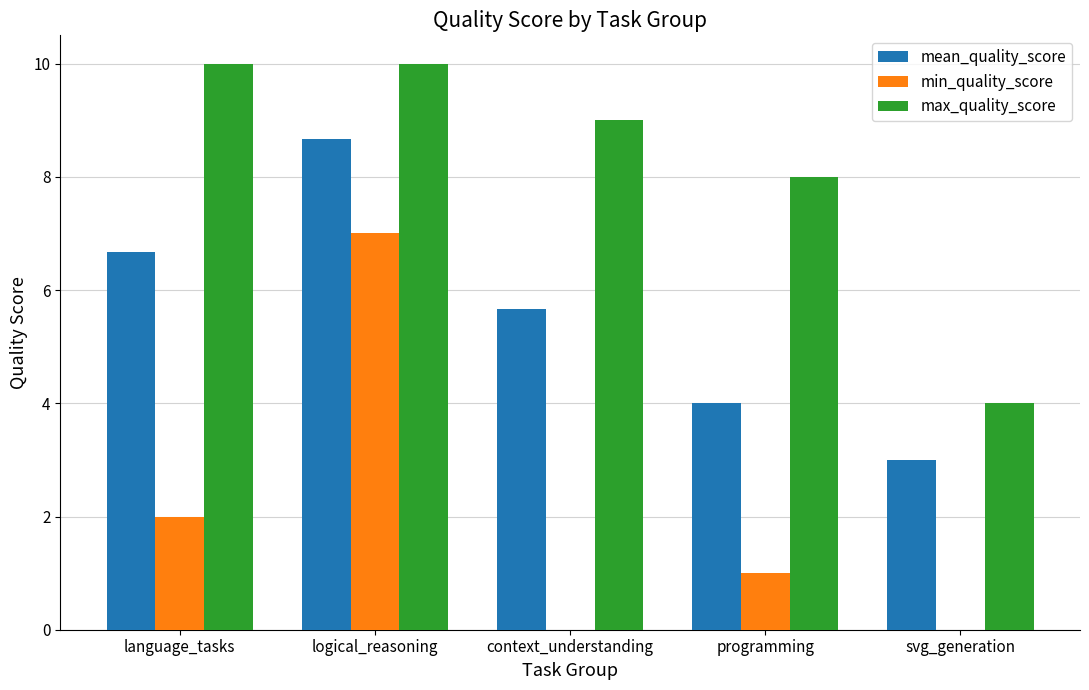

Reading left to right, extract all data points from this chart.

mean_quality_score: 6.7	8.7	5.7	4.0	3.0
min_quality_score: 2.0	7.0	0.0	1.0	0.0
max_quality_score: 10.0	10.0	9.0	8.0	4.0